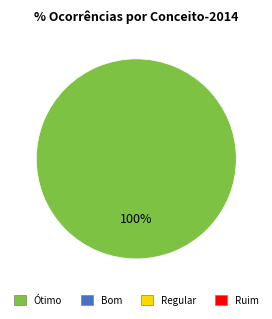

Is there a majority slice in this chart?

Yes